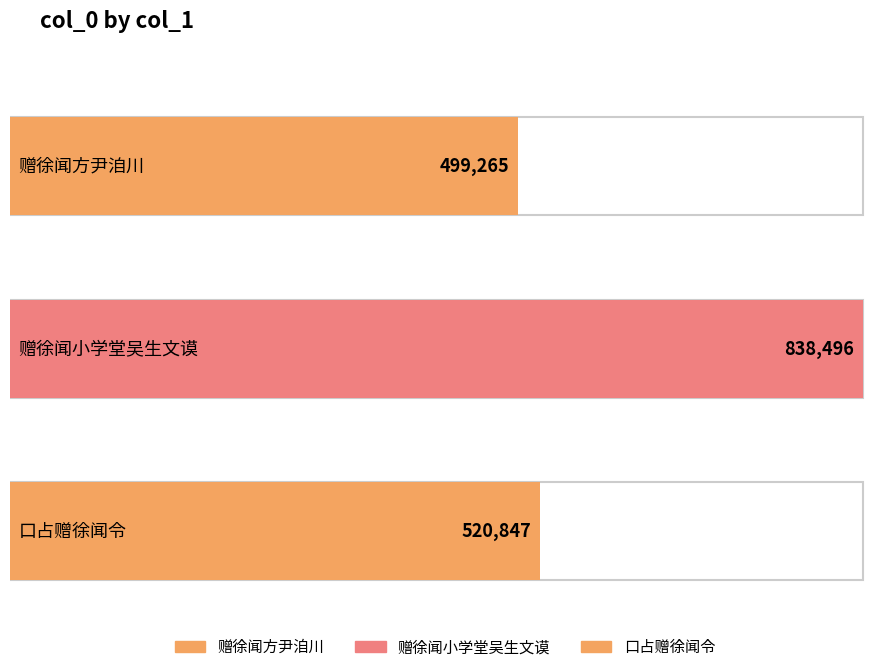

What is the average value?

619536